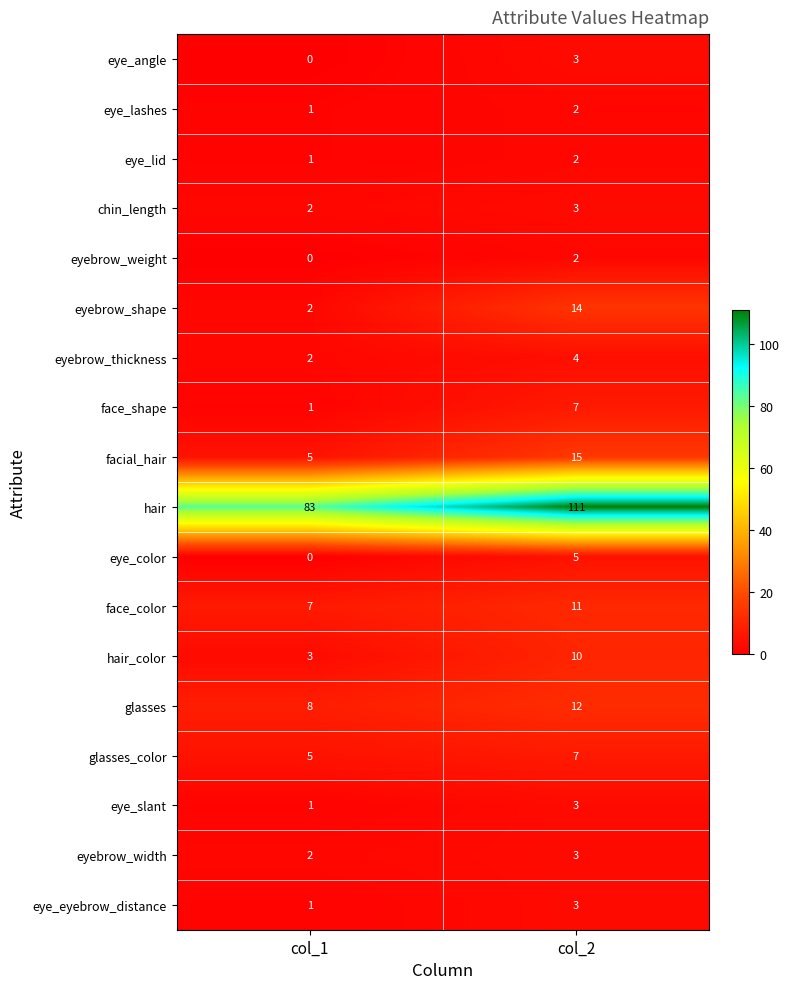

What is the total value across all series at col_1?

124